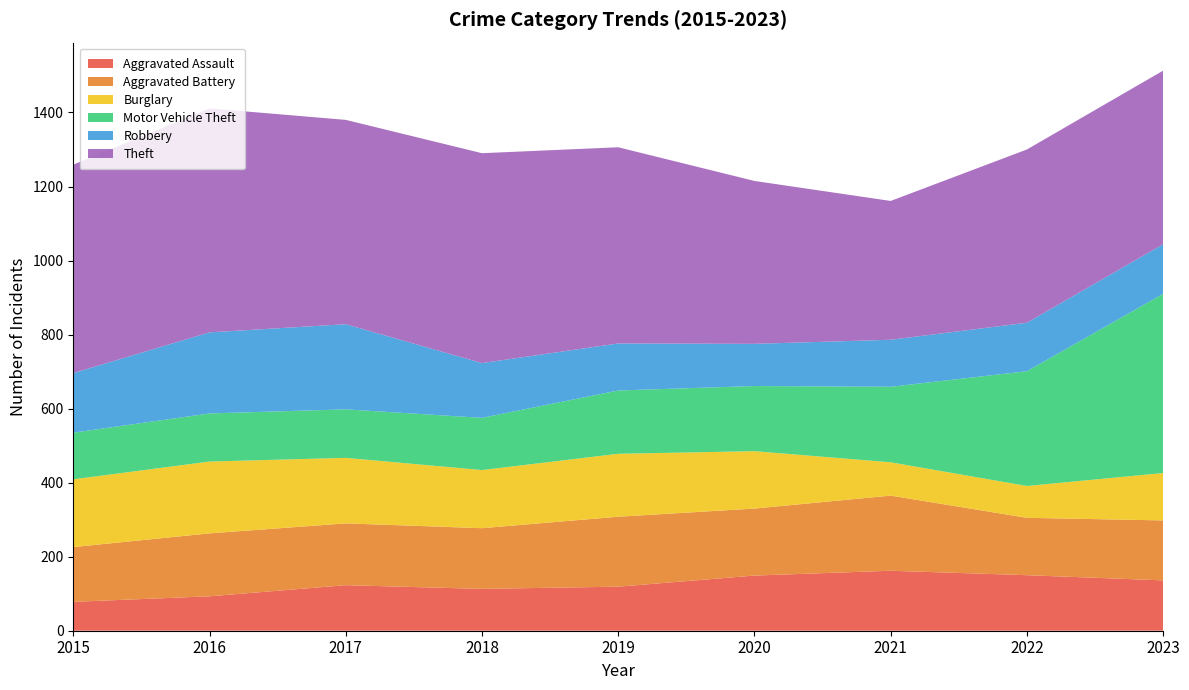

At which category does the chart reach its minimum across all series?

2015